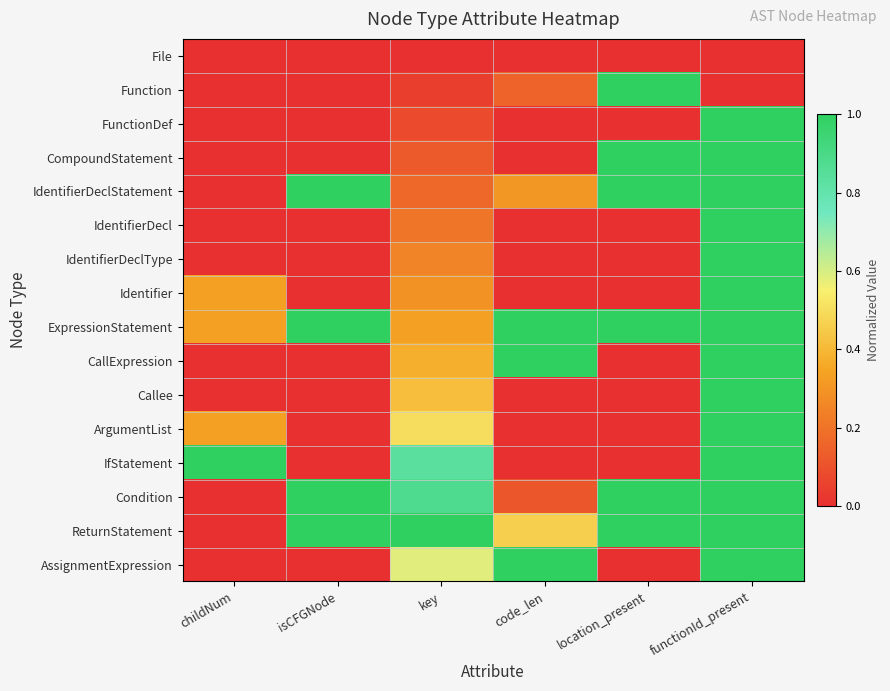

Which series has the largest total across all categories?

ExpressionStatement